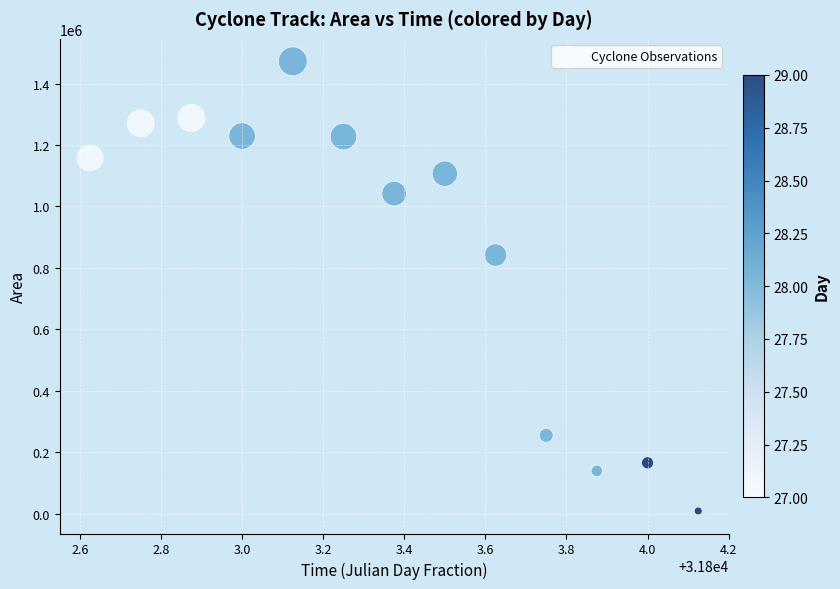

What Y value in the scatter plot is closest to 740625?

841875